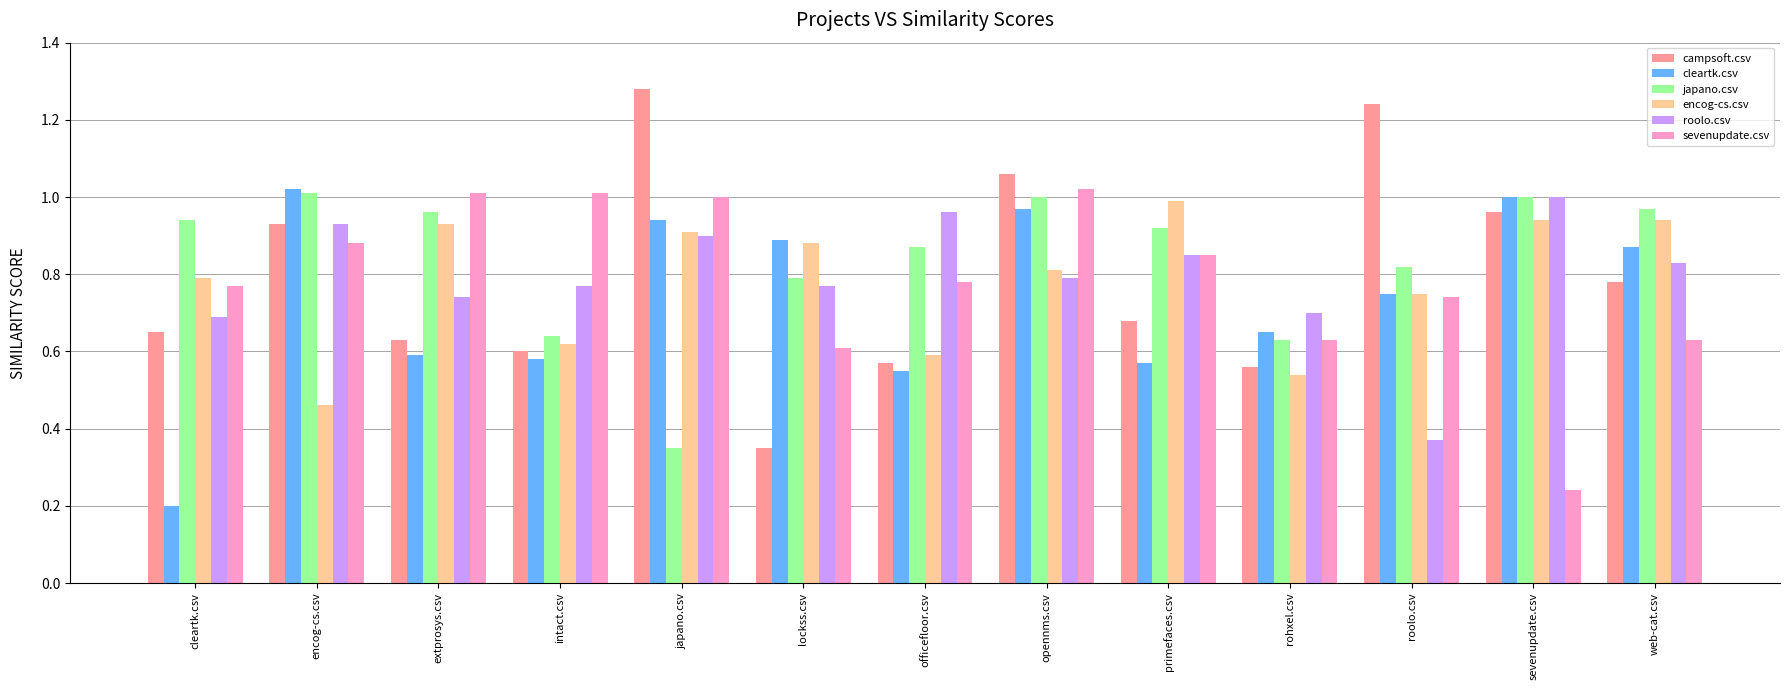

Which category has the lowest value in the campsoft.csv series?

lockss.csv